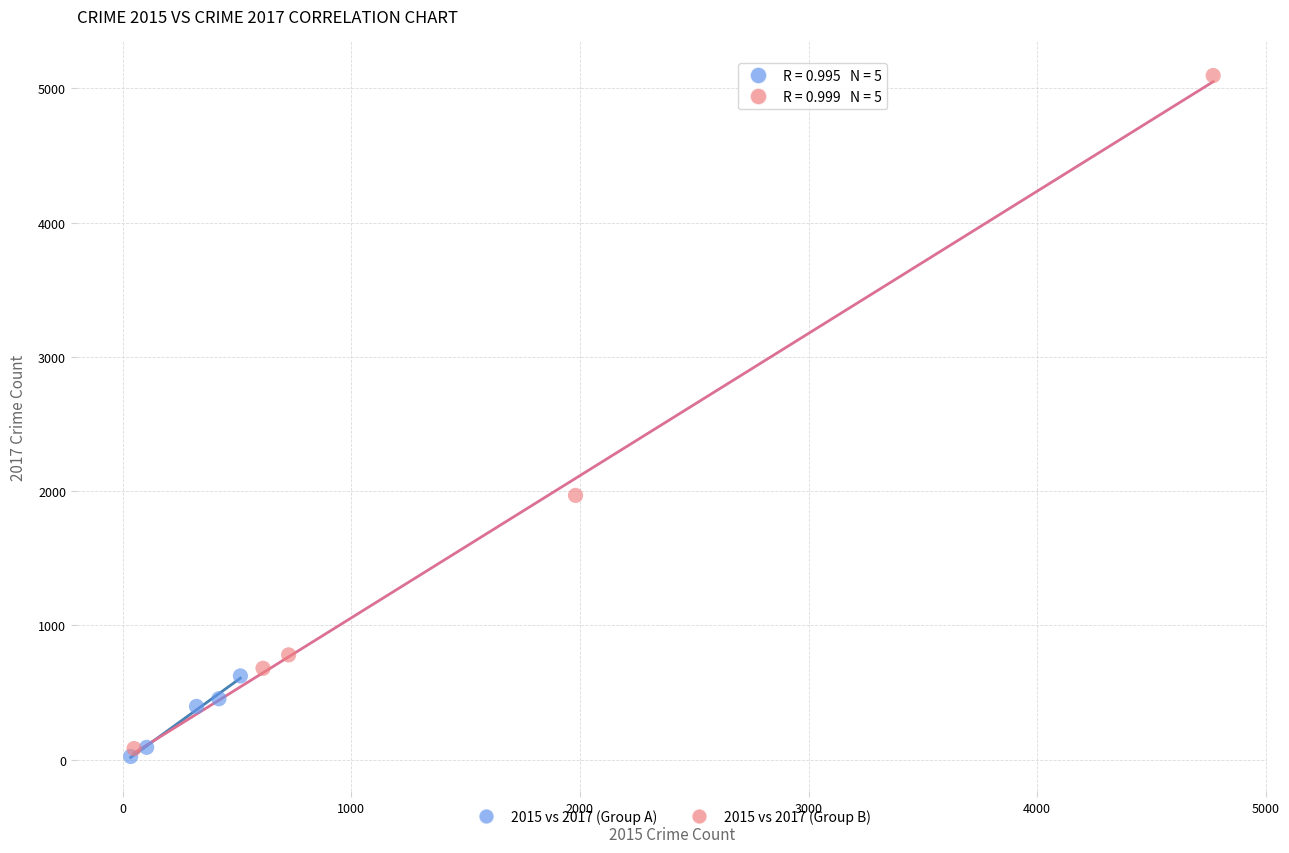

Which series has the widest spread of Y values?

2015 vs 2017 (Group B)